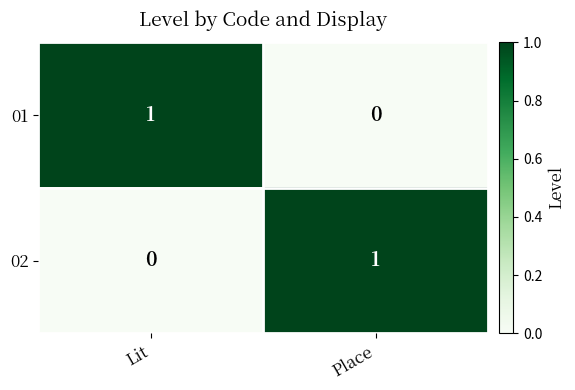

Count the number of categories in the chart.

2